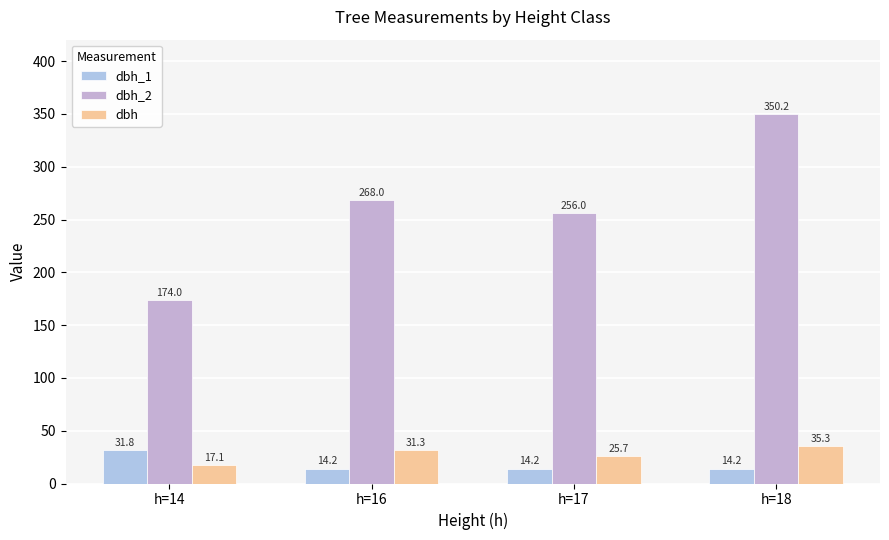

At which category is the sum across all series the highest?

h=18